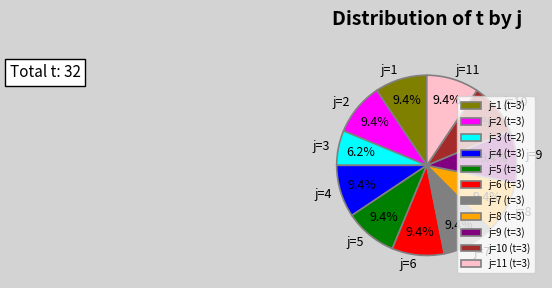

Does j=6 represent more than half of the total?

No